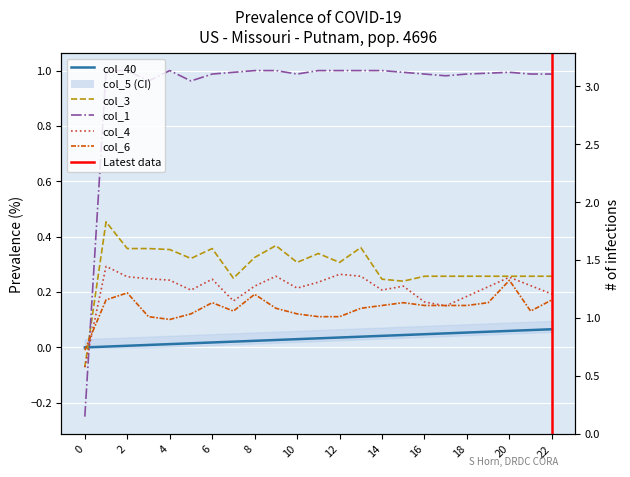

How many times do col_40 and col_6 cross each other?

1